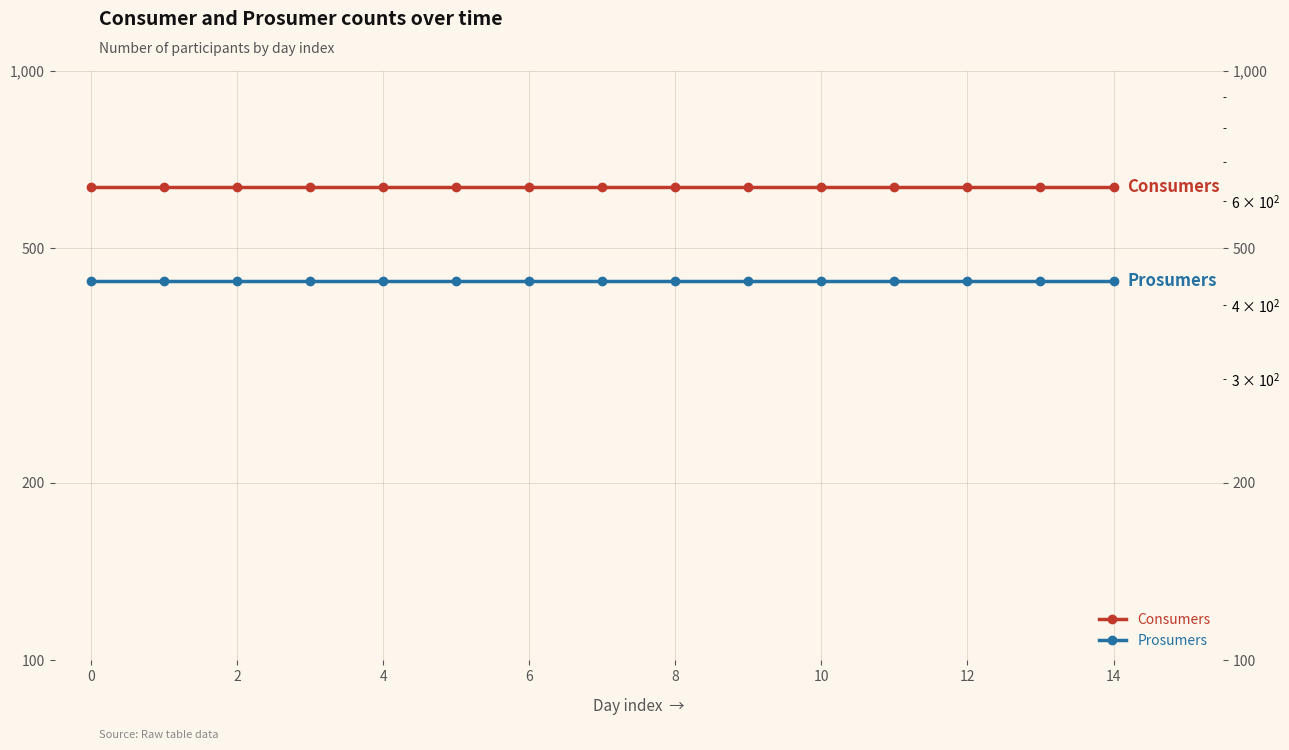

True or false: Prosumers and Consumers cross at least once.

False